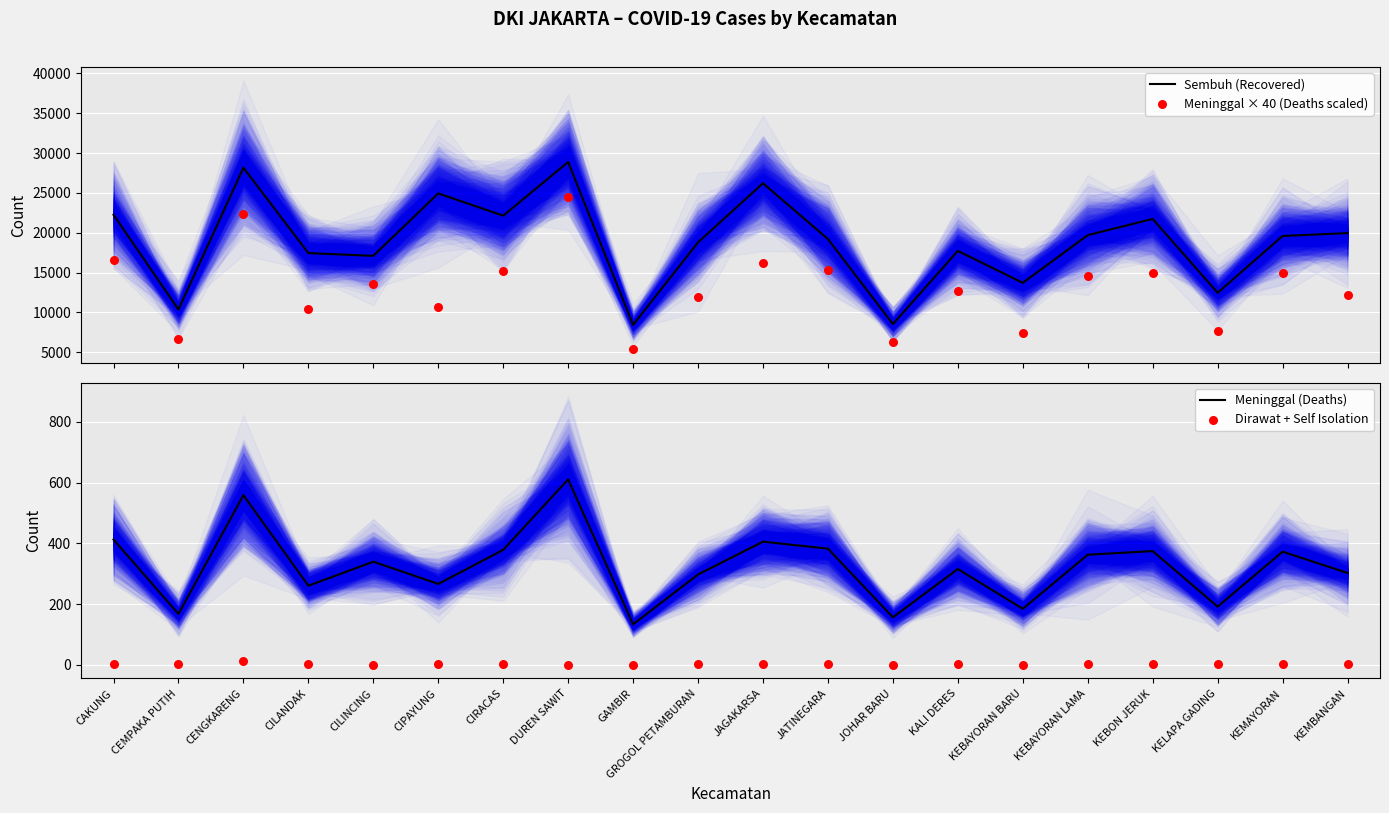

Which series has the largest total across all categories?

Sembuh (Recovered)